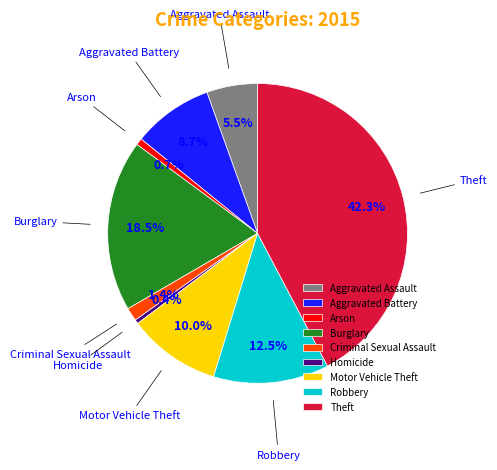

The Homicide slice represents 0% of the pie. True or false?

True